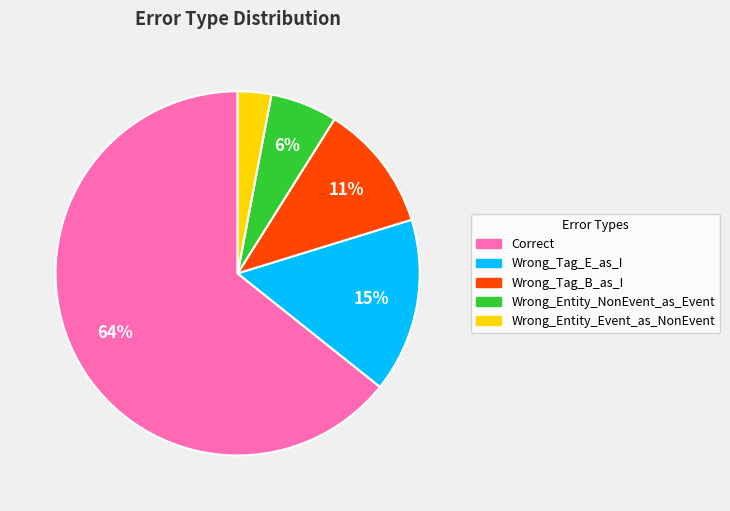

What is the largest slice in the pie chart?

Correct